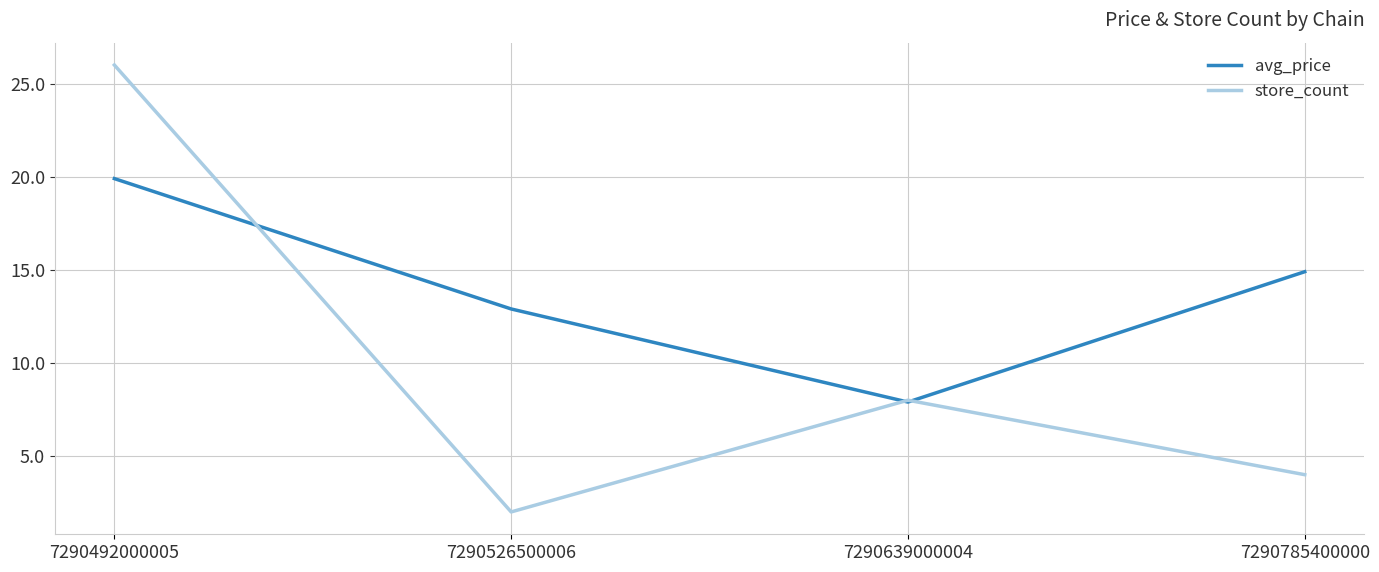

Between 7290492000005 and 7290526500006, which series saw the biggest shift?

store_count